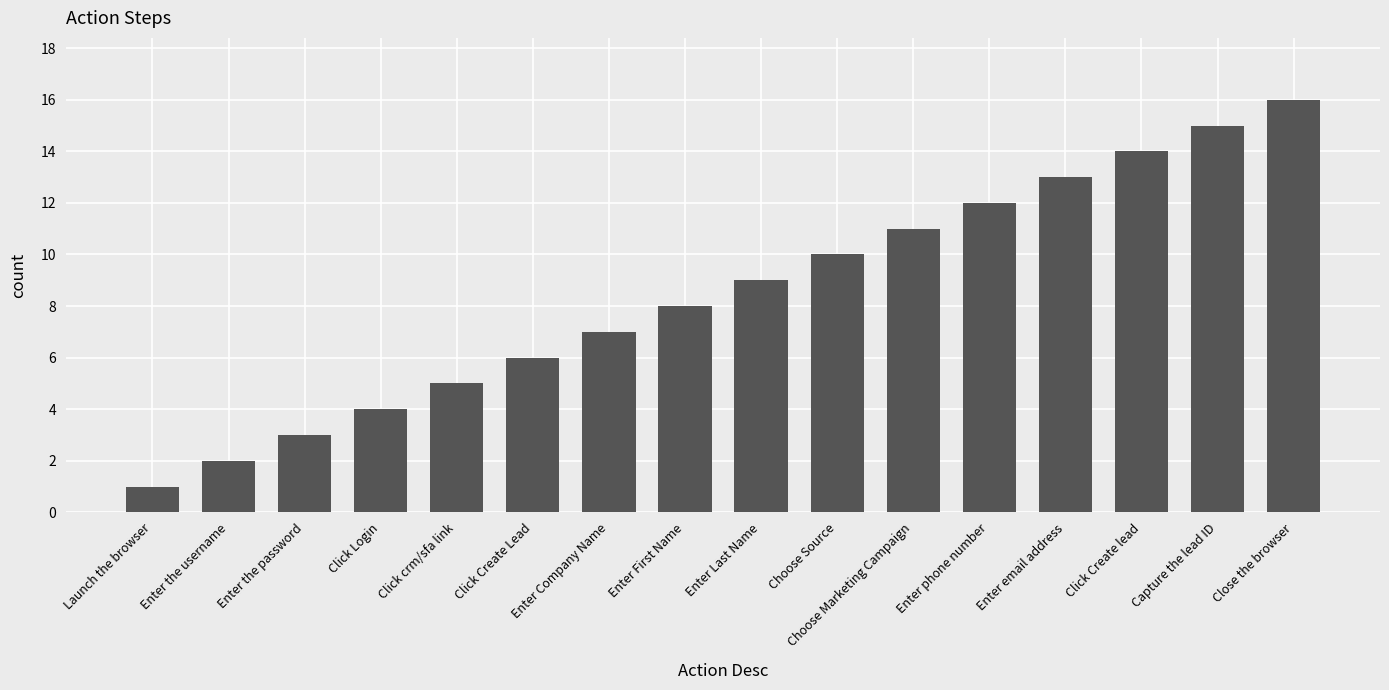

What is the sum of the values at Enter Last Name and Click Login?

13